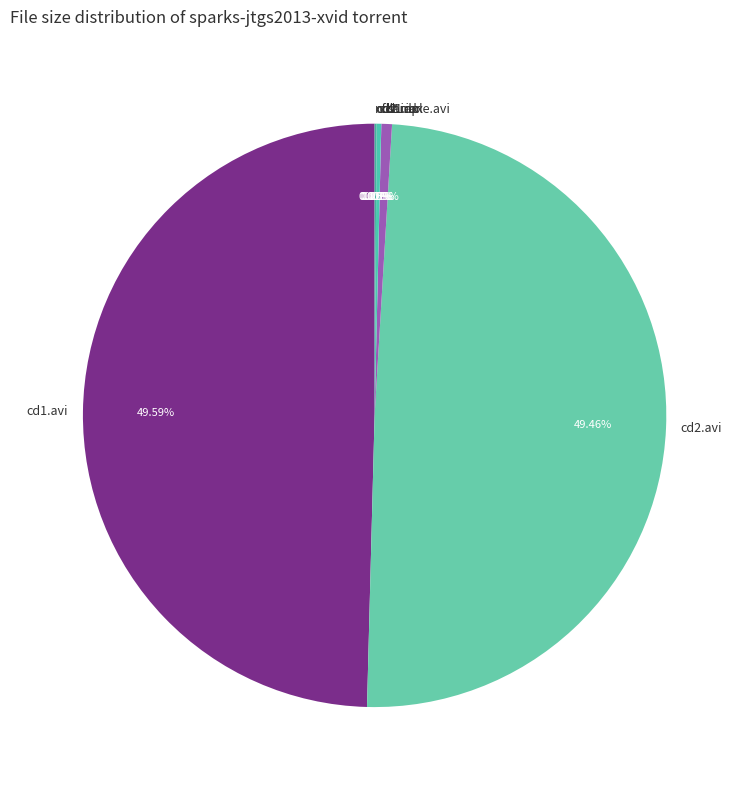

Does any single category account for the majority?

No